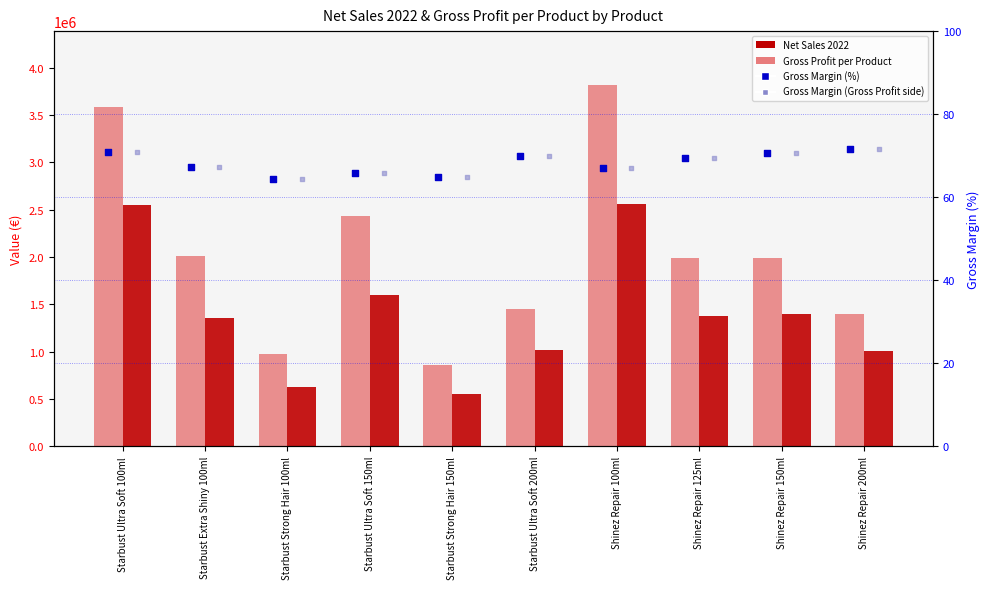

Which series contains the lowest Y value?

Gross Margin (%)